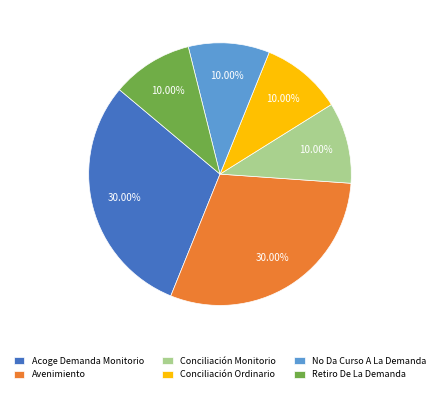

What is the ratio of the value at Conciliación Ordinario to the value at No Da Curso A La Demanda?

1.0